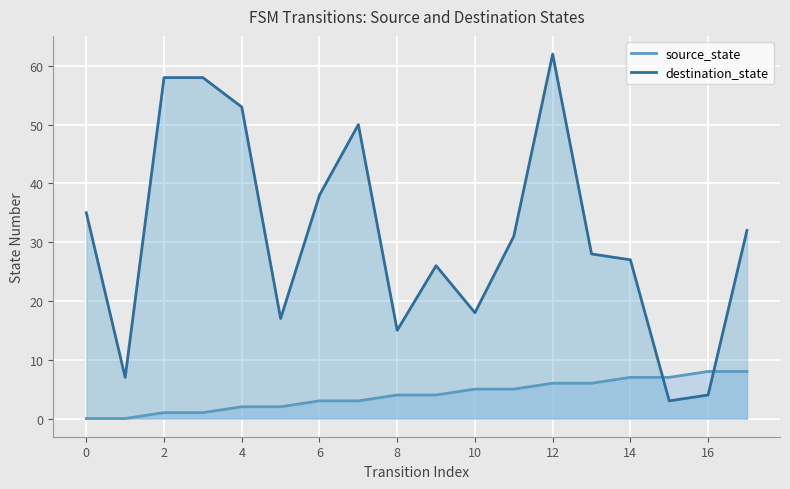

Is the value of destination_state at 14 greater than the value of source_state at 10?

Yes